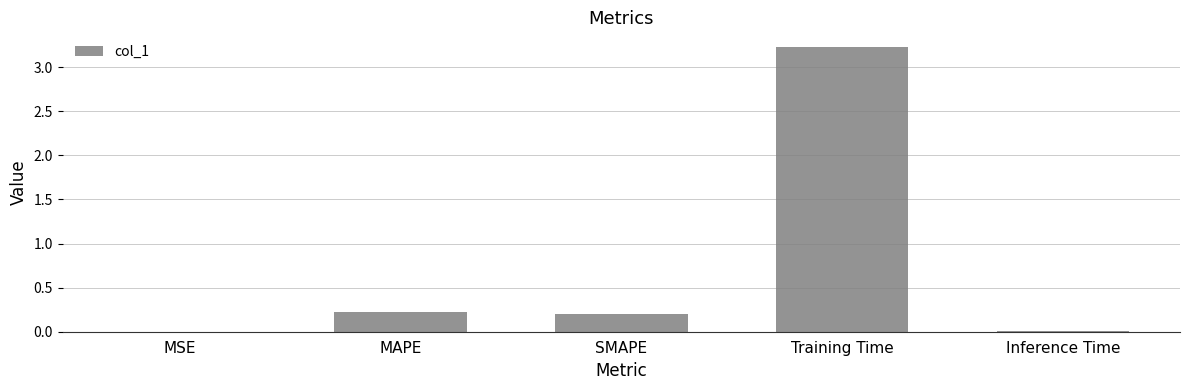

What is the sum of the values at SMAPE and MAPE?

0.4